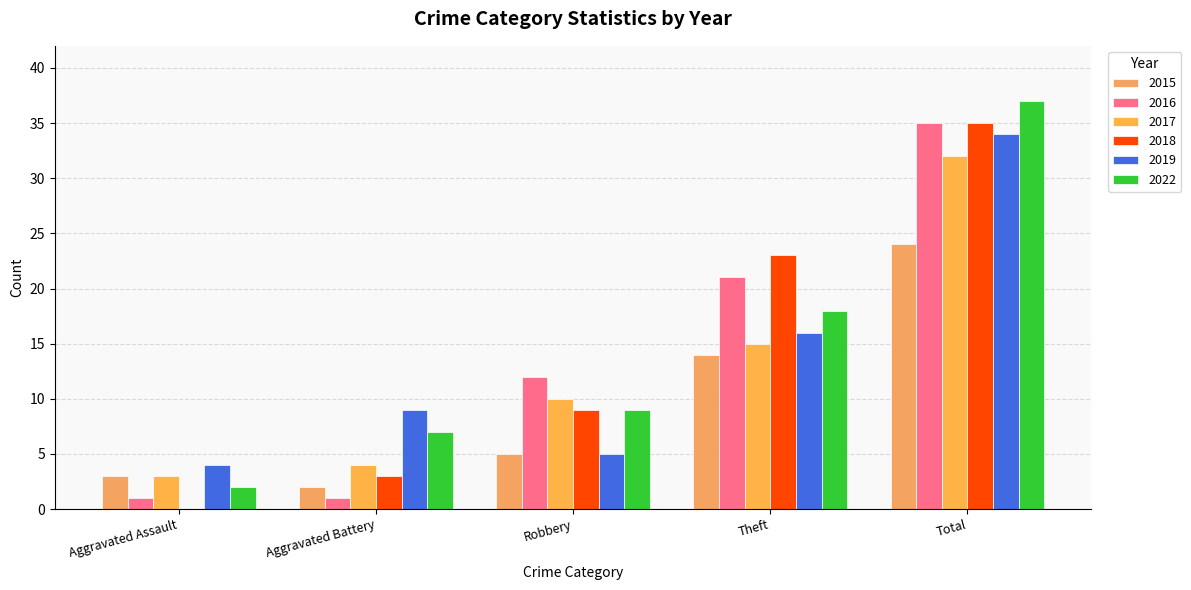

What is the label of the 5th bar from the left?

Total